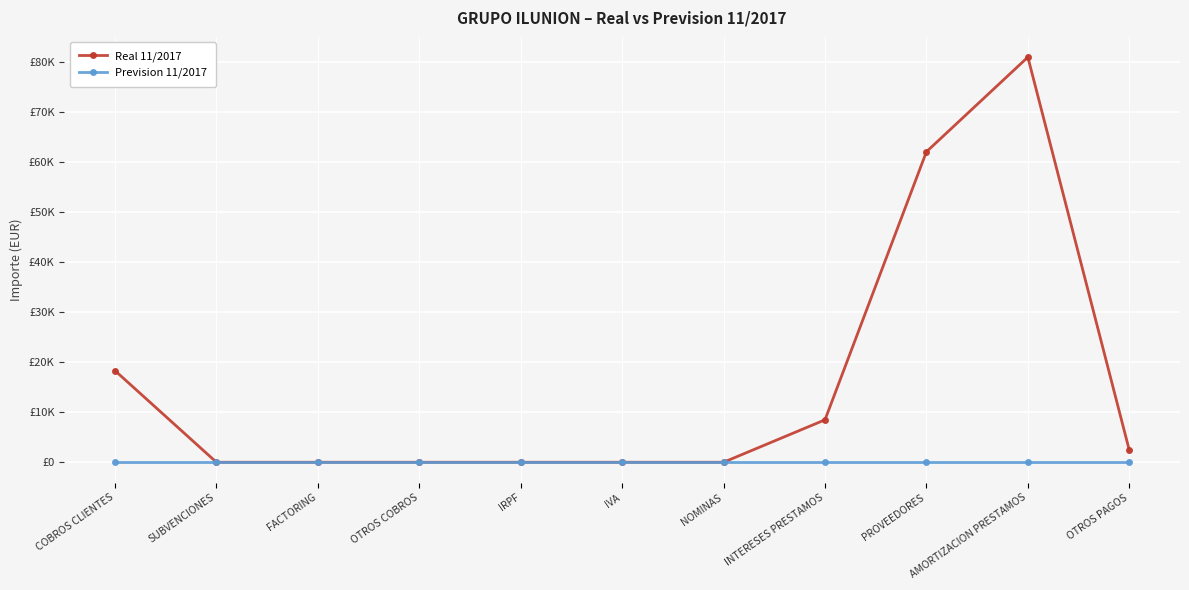

At which category does the chart reach its minimum across all series?

SUBVENCIONES